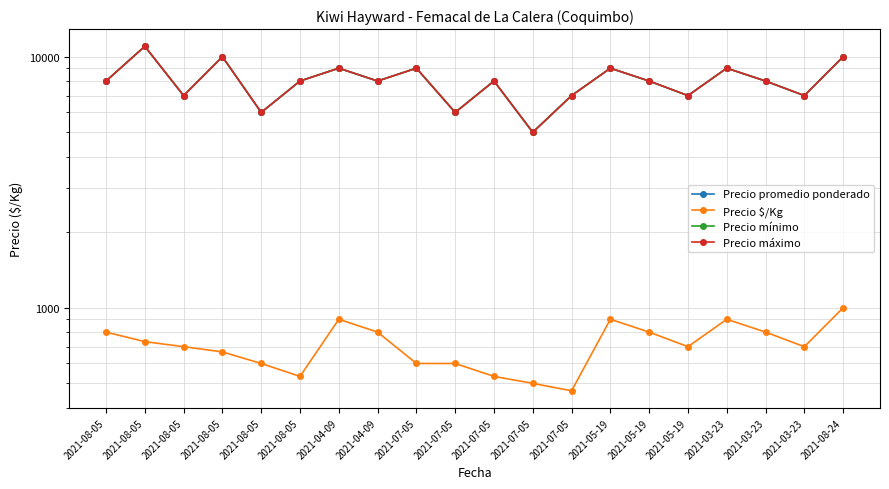

How many data points in Precio máximo are above 8000?

7